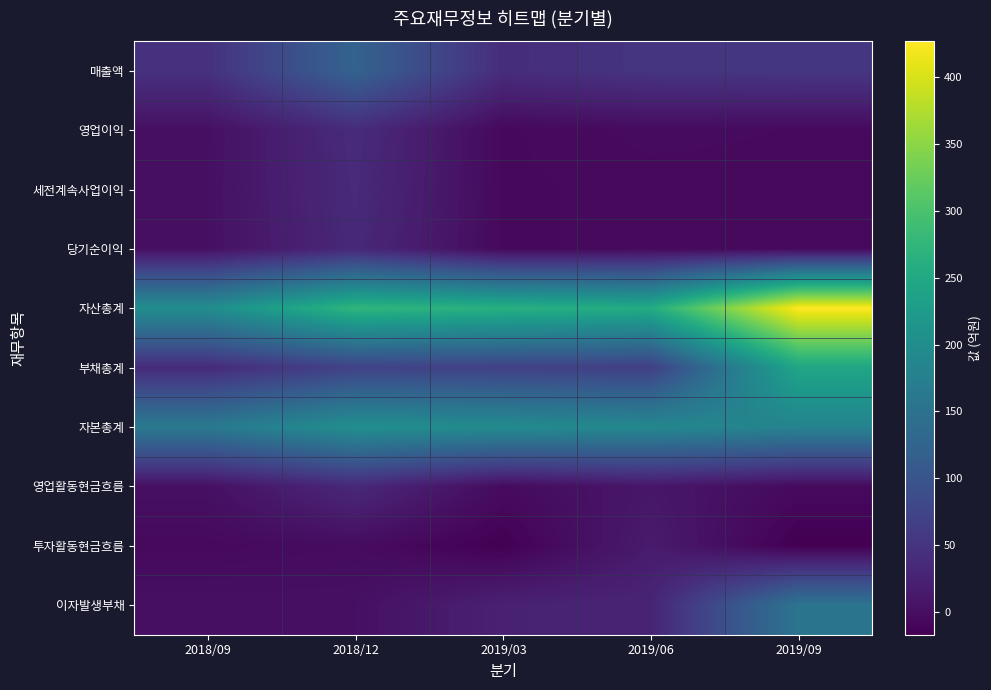

At which category does the chart reach its peak across all series?

2019/09